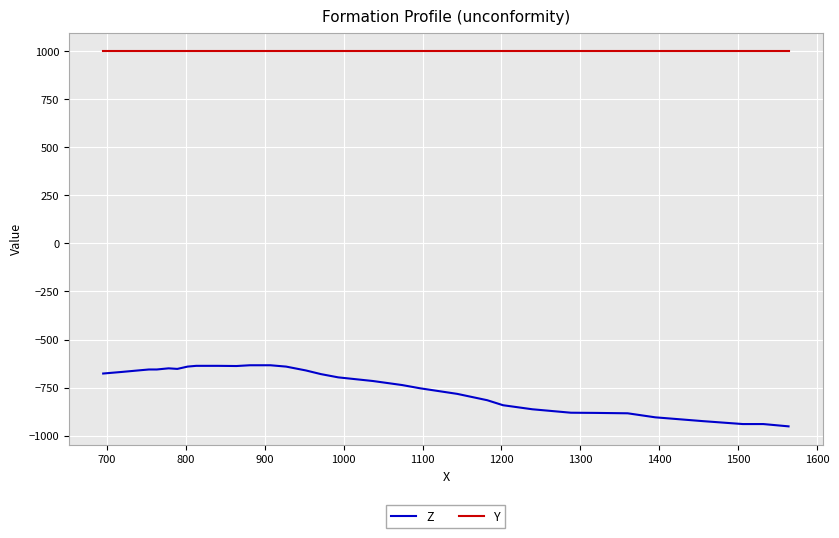

What is the maximum value shown in the chart?

1000